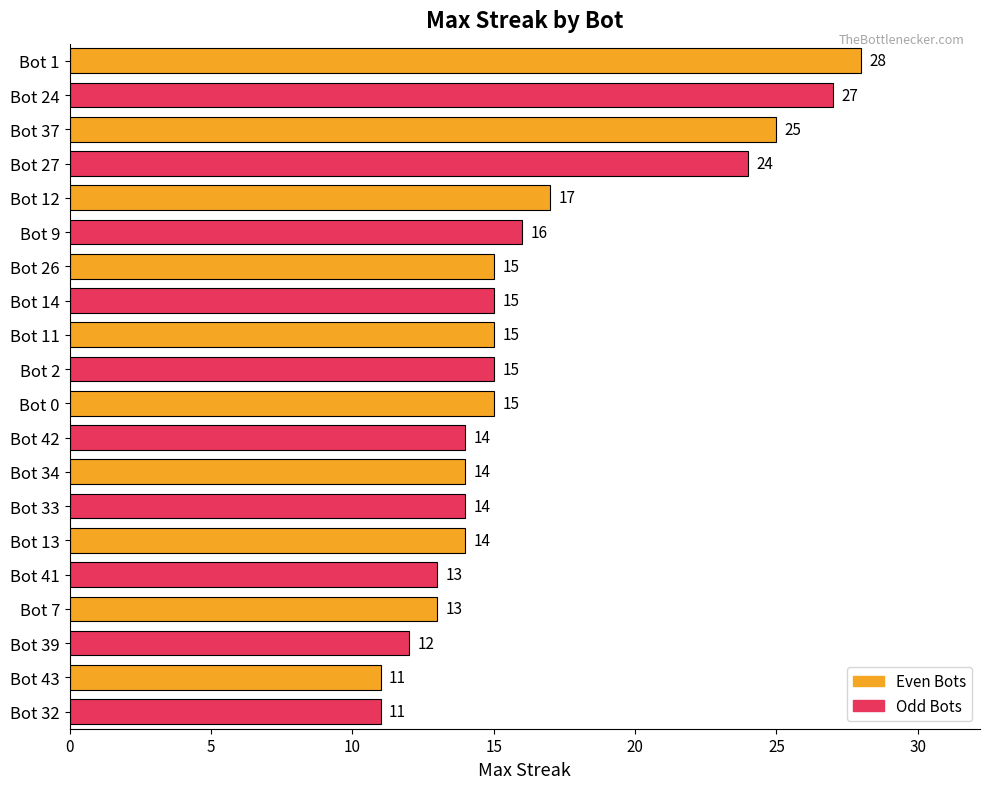

Reading top to bottom, transcribe all the data shown in this chart.

Bot 1=28	Bot 24=27	Bot 37=25	Bot 27=24	Bot 12=17	Bot 9=16	Bot 26=15	Bot 14=15	Bot 11=15	Bot 2=15	Bot 0=15	Bot 42=14	Bot 34=14	Bot 33=14	Bot 13=14	Bot 41=13	Bot 7=13	Bot 39=12	Bot 43=11	Bot 32=11